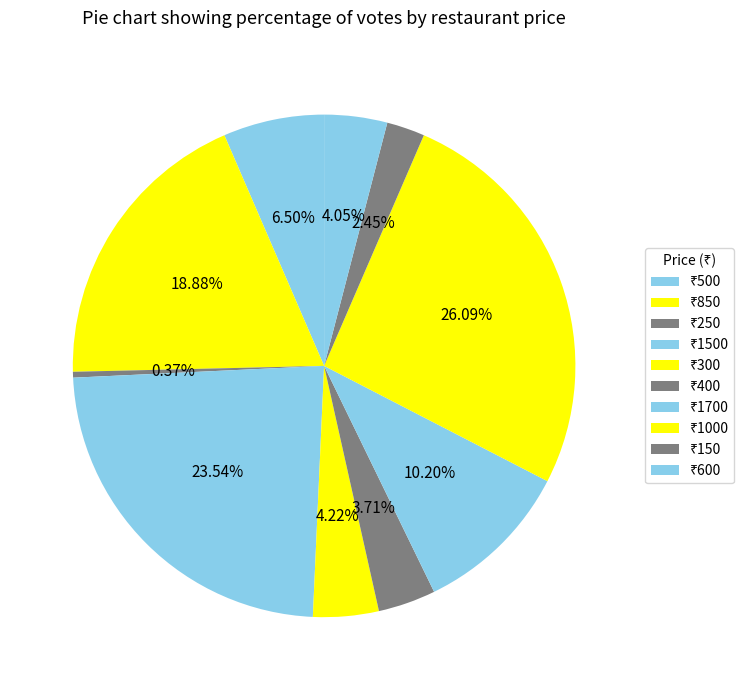

Which slice is the largest?

1000